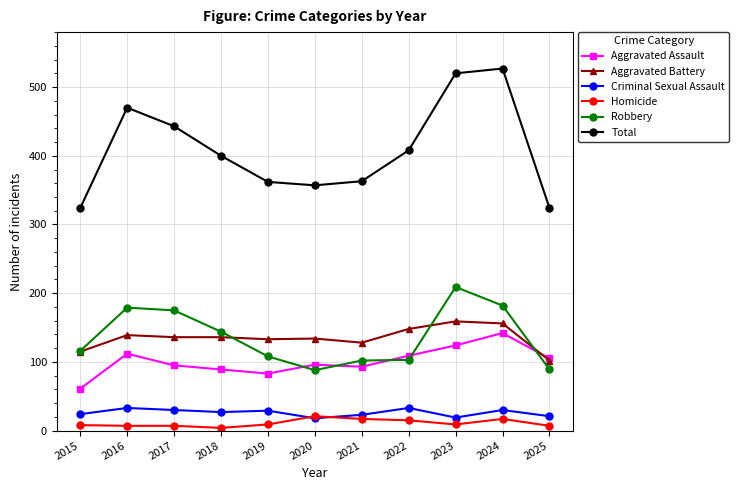

How many lines are shown in the chart?

6